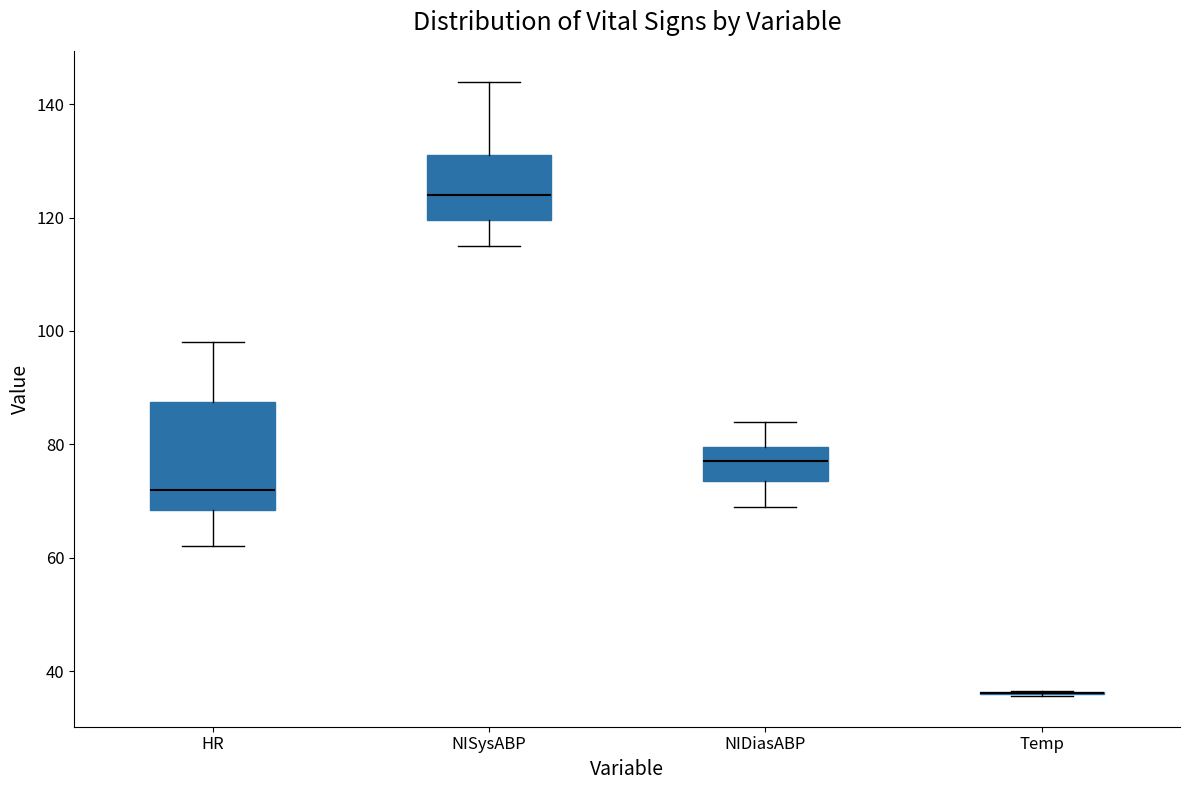

Reading left to right, transcribe this box plot: for each box, give where its median line is, the range the box spans, and where its two whiskers end, as read against the y-axis. The values are not printed on the chart, so give them approximately, as read against the axis.

HR: median 72, box 68 to 88, whiskers 62 to 98
NISysABP: median 124, box 120 to 132, whiskers 116 to 144
NIDiasABP: median 78, box 74 to 80, whiskers 70 to 84
Temp: box collapsed to a line at 36, whiskers 36 to 36